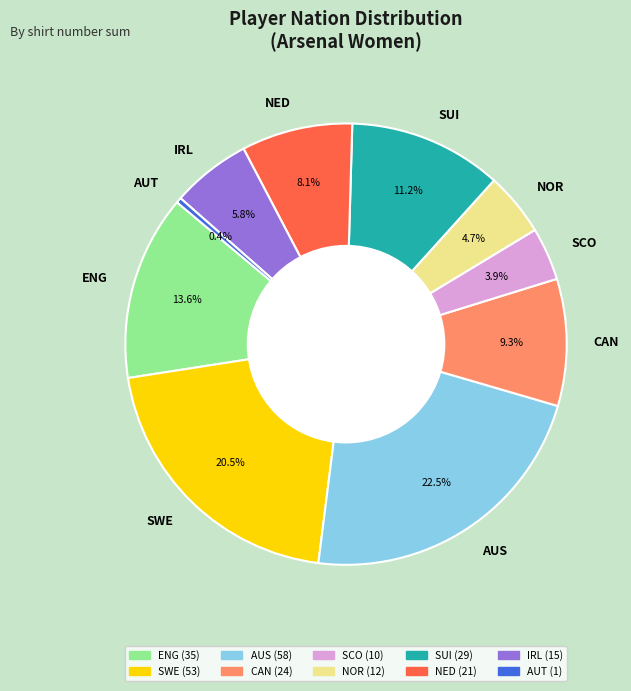

Does any single category account for the majority?

No